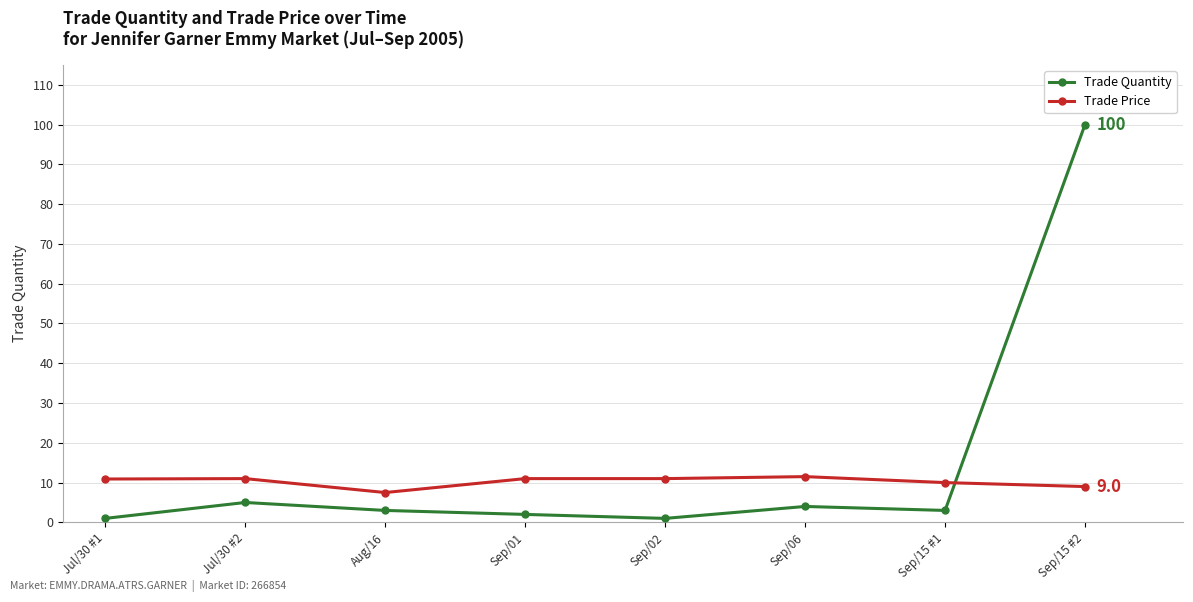

What is the label of the 2nd point from the right?

Sep/15 #1